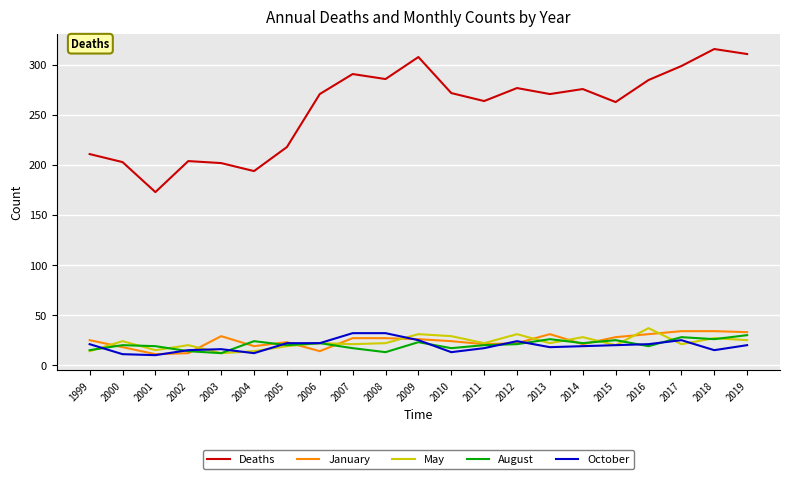

What is the maximum value shown in the chart?

316